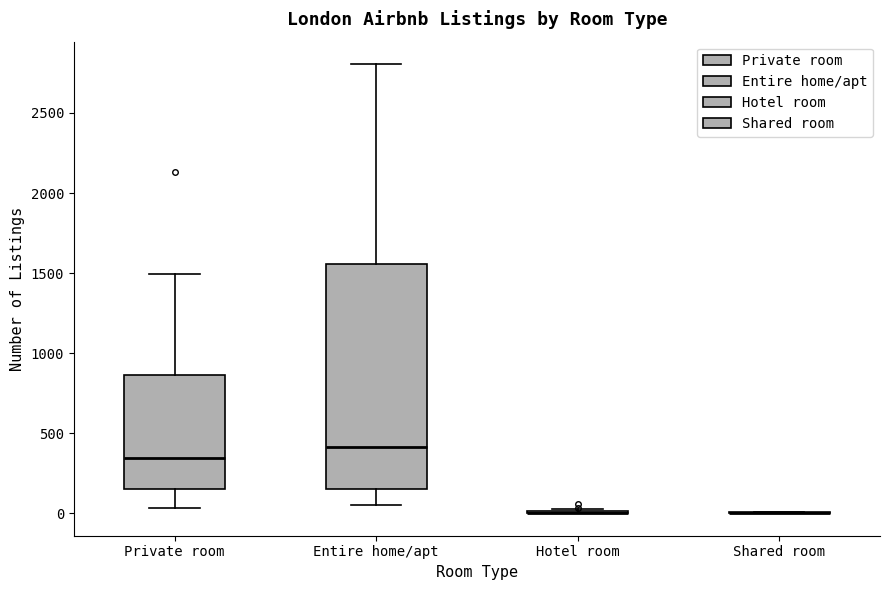

Comparing the boxes themselves (not the whiskers), which one is the tallest?

Entire home/apt